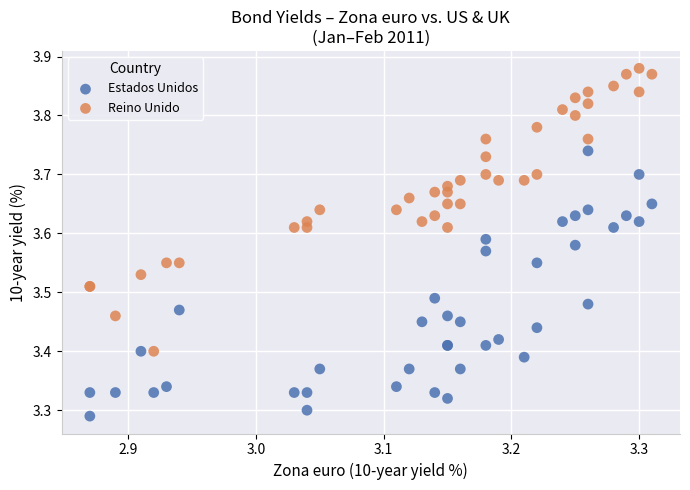

Which series reaches the minimum Y coordinate?

Estados Unidos